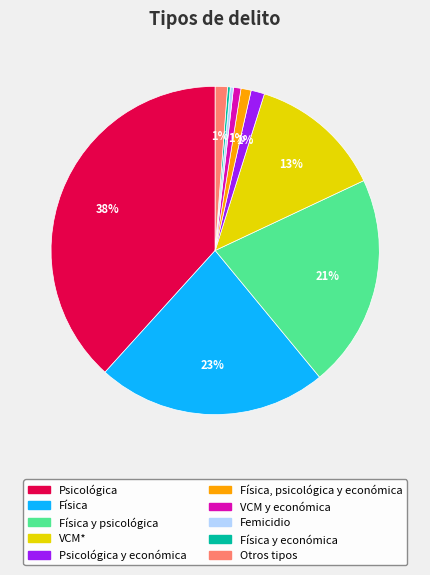

To the nearest percent, what is the average slice percentage?

10%